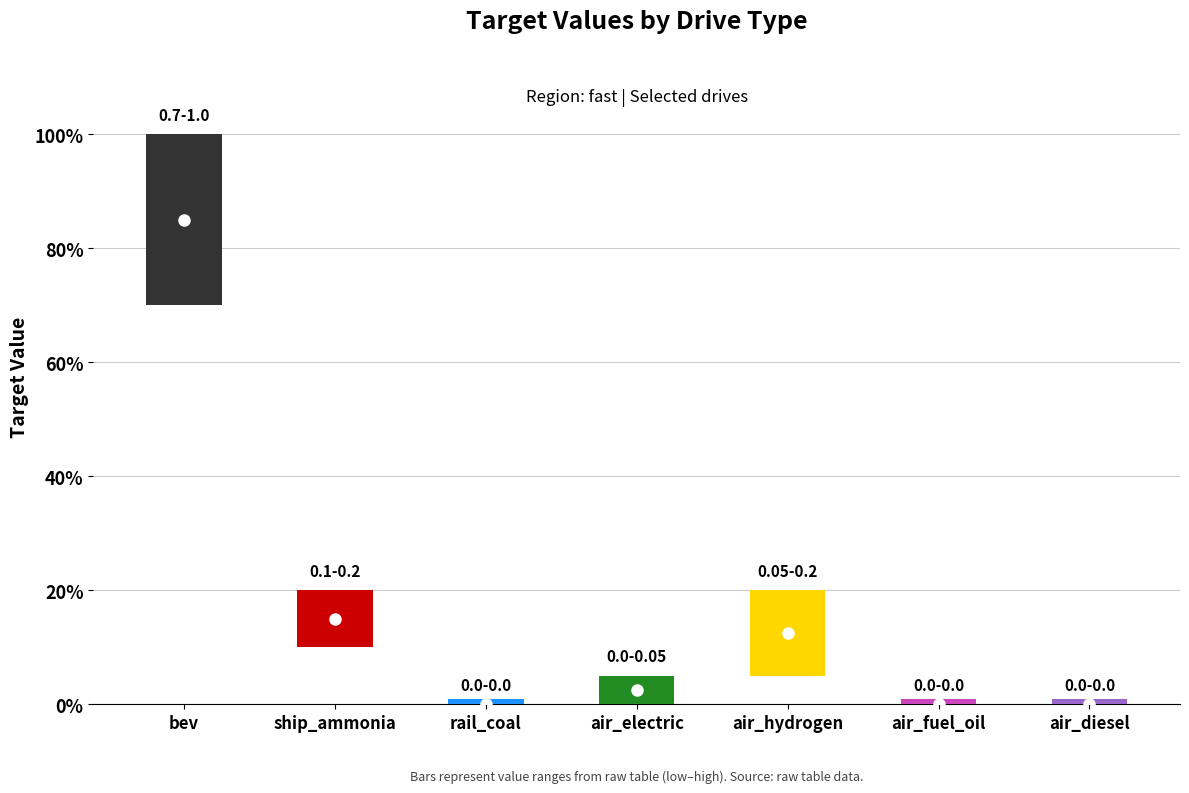

What position from the left is ship_ammonia?

2